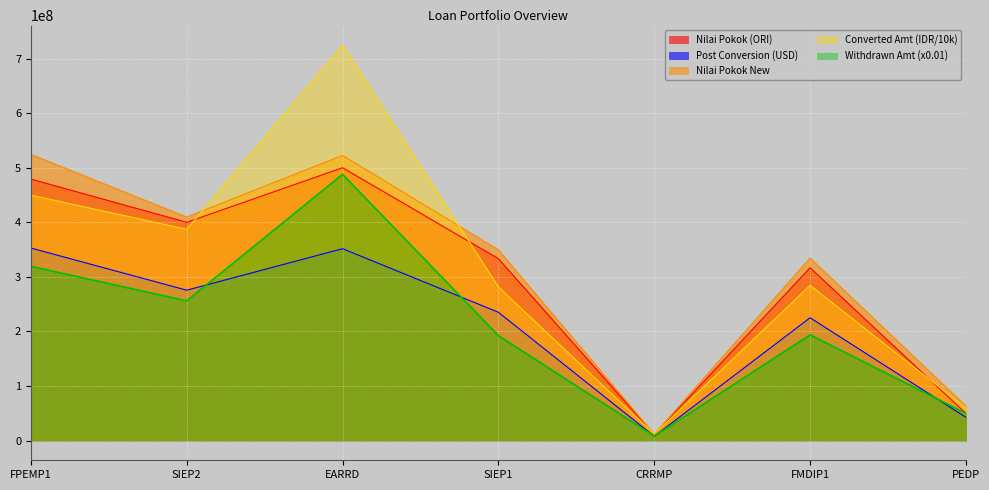

At how many categories does at least one series exceed 592392474?

1